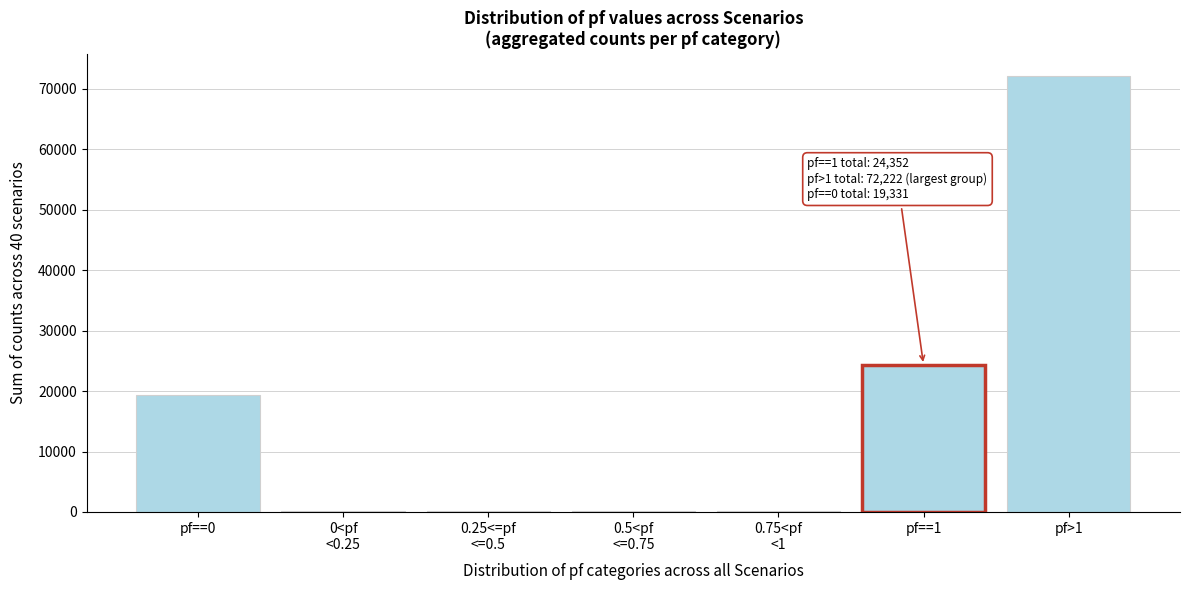

At which category does the chart reach its peak across all series?

pf>1